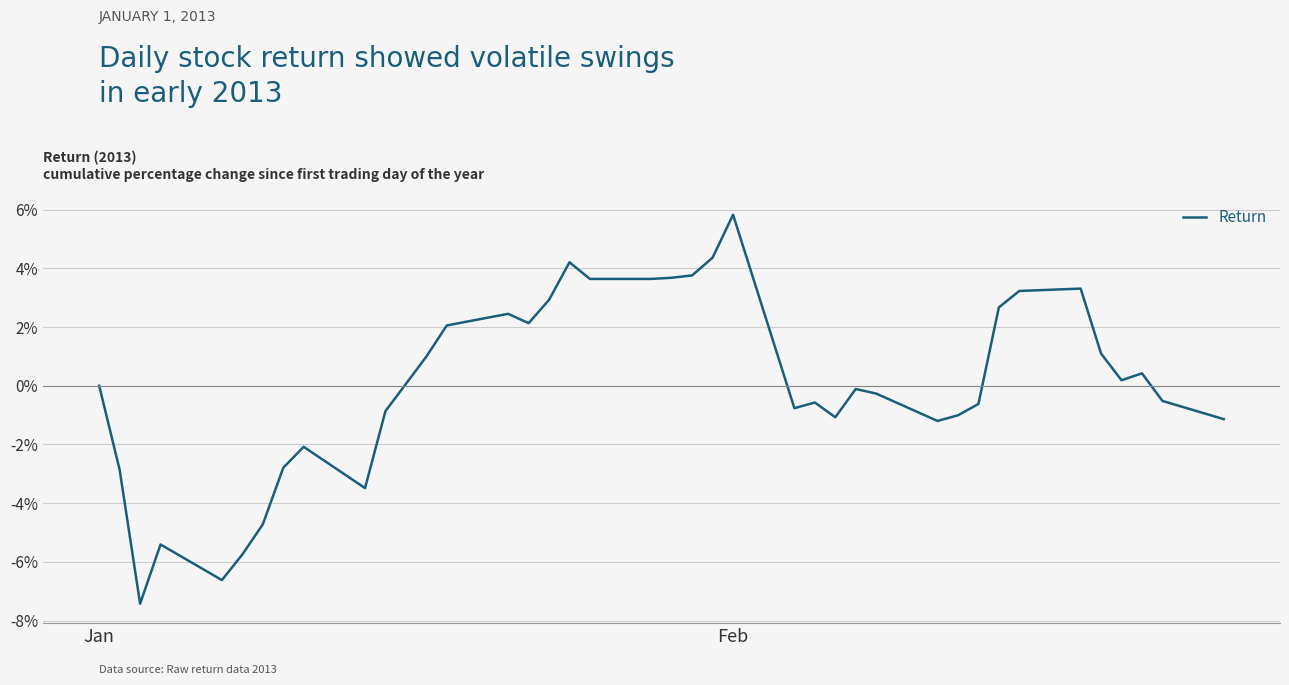

What is the smallest value displayed?

-7.4